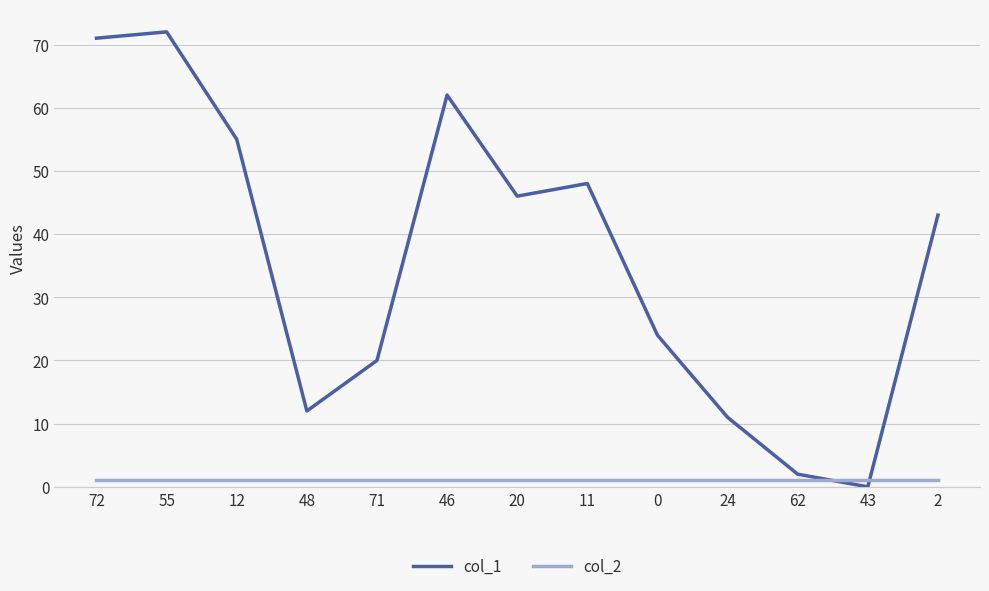

At which label does col_1 reach its minimum?

43